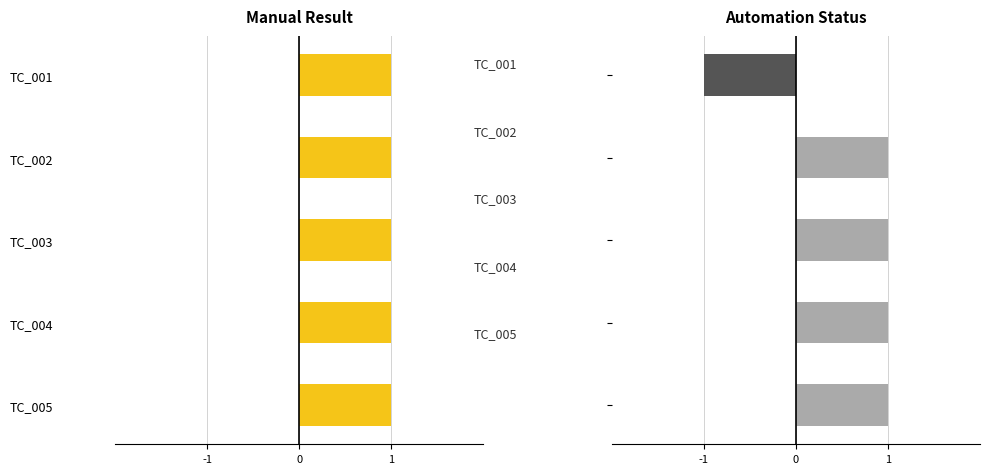

Which series has the widest spread of values?

Automation Status